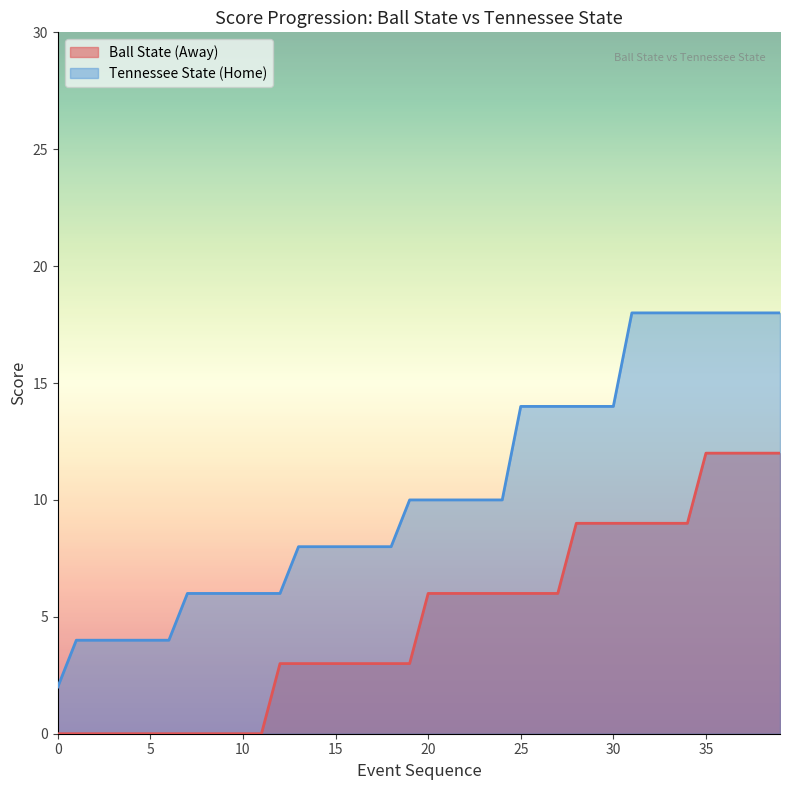

Which series has the largest total across all categories?

Tennessee State (Home)